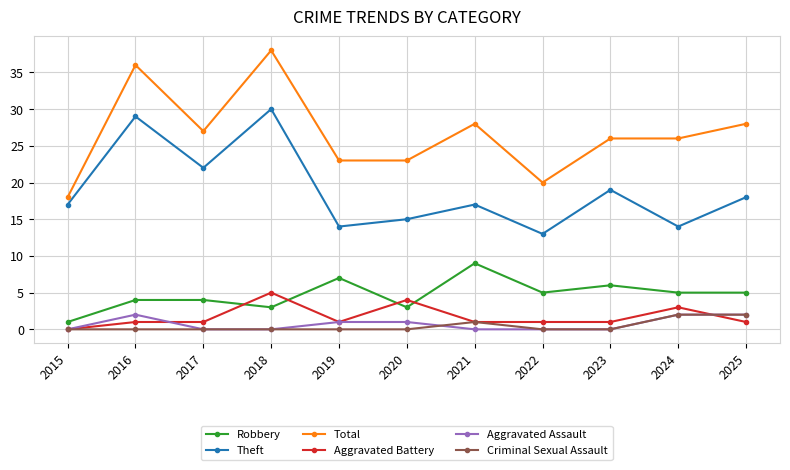

Is it true that Aggravated Battery equals 1 at 2017?

True